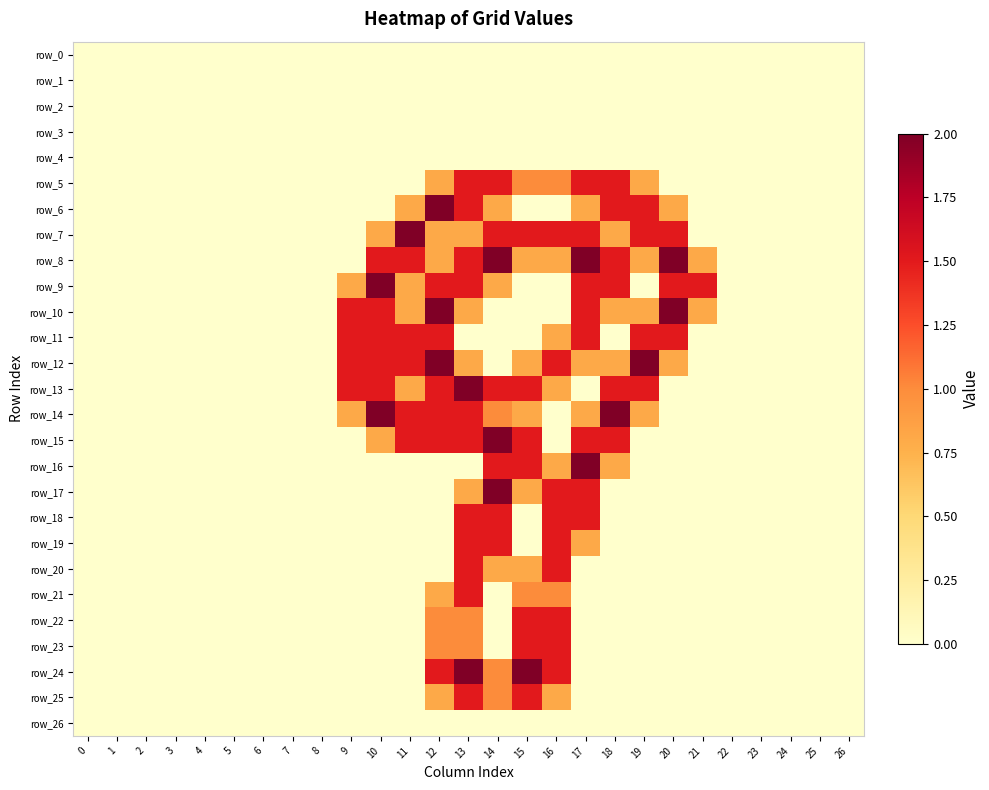

True or false: row_8 has a value of -0.8 at 8.

False